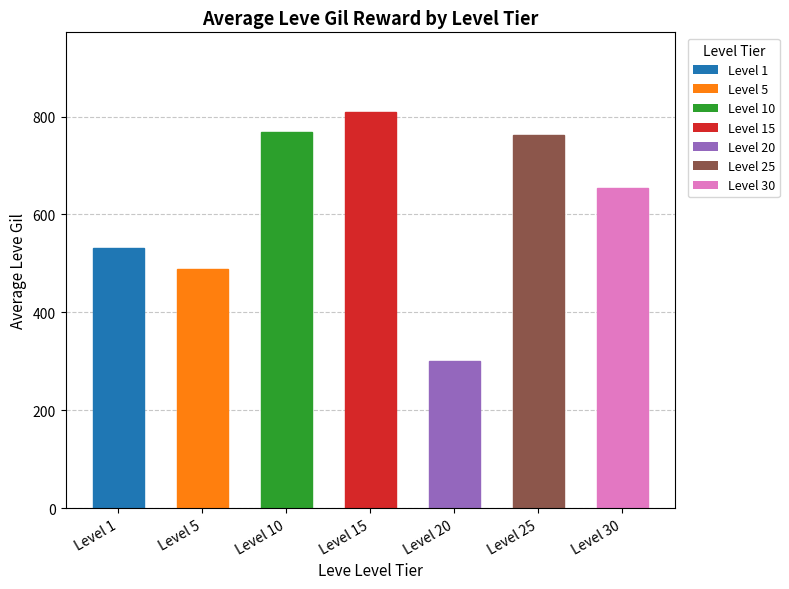

What is the sum of the values at Level 20 and Level 15?

1110